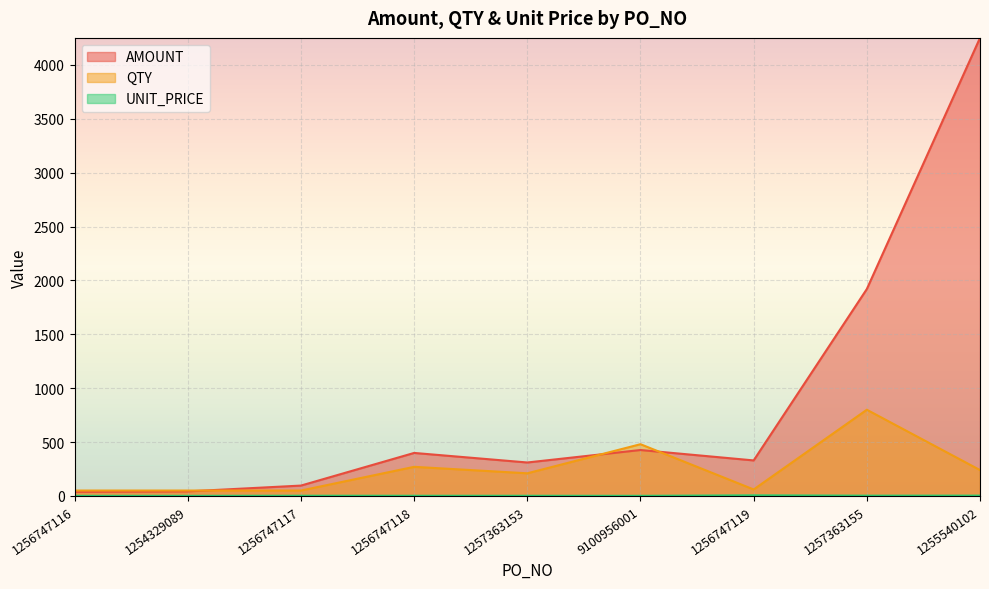

Which series has the largest total across all categories?

AMOUNT